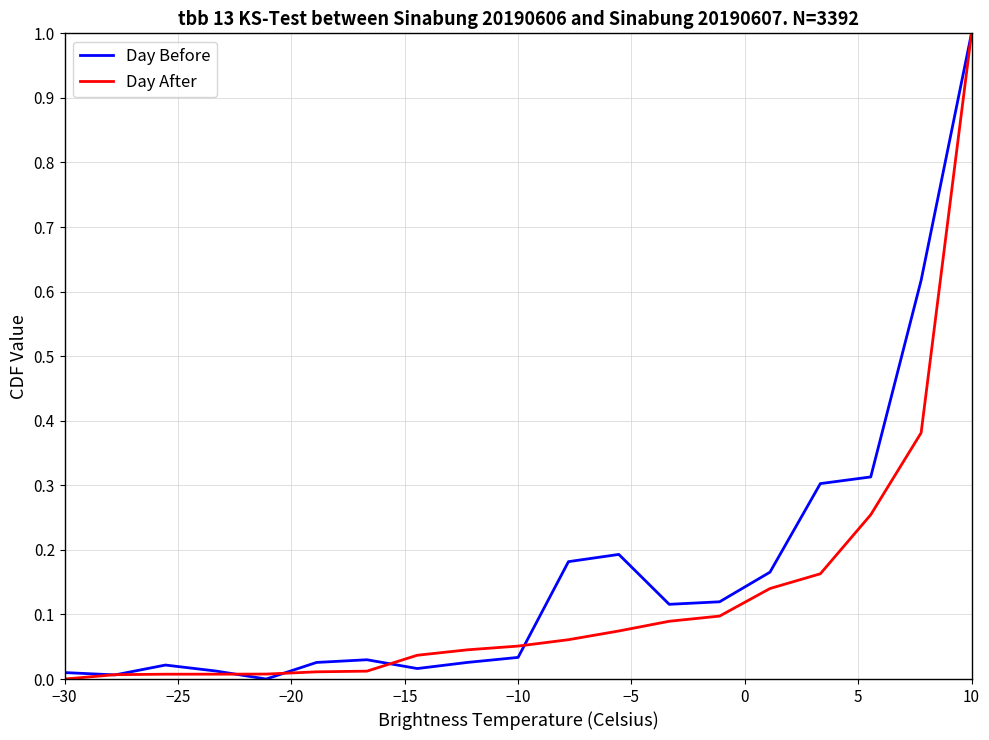

What is the maximum value for Day After?

1.0